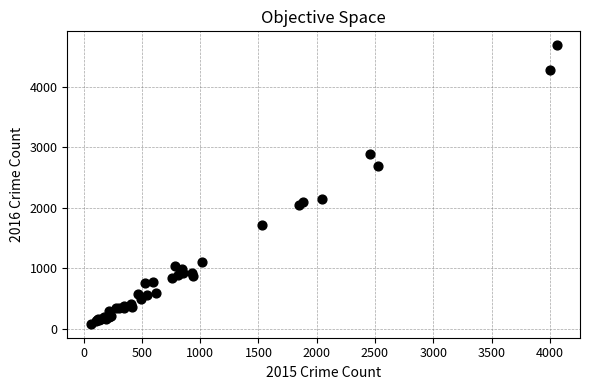

What Y value in the scatter plot is closest to 2385?

2151